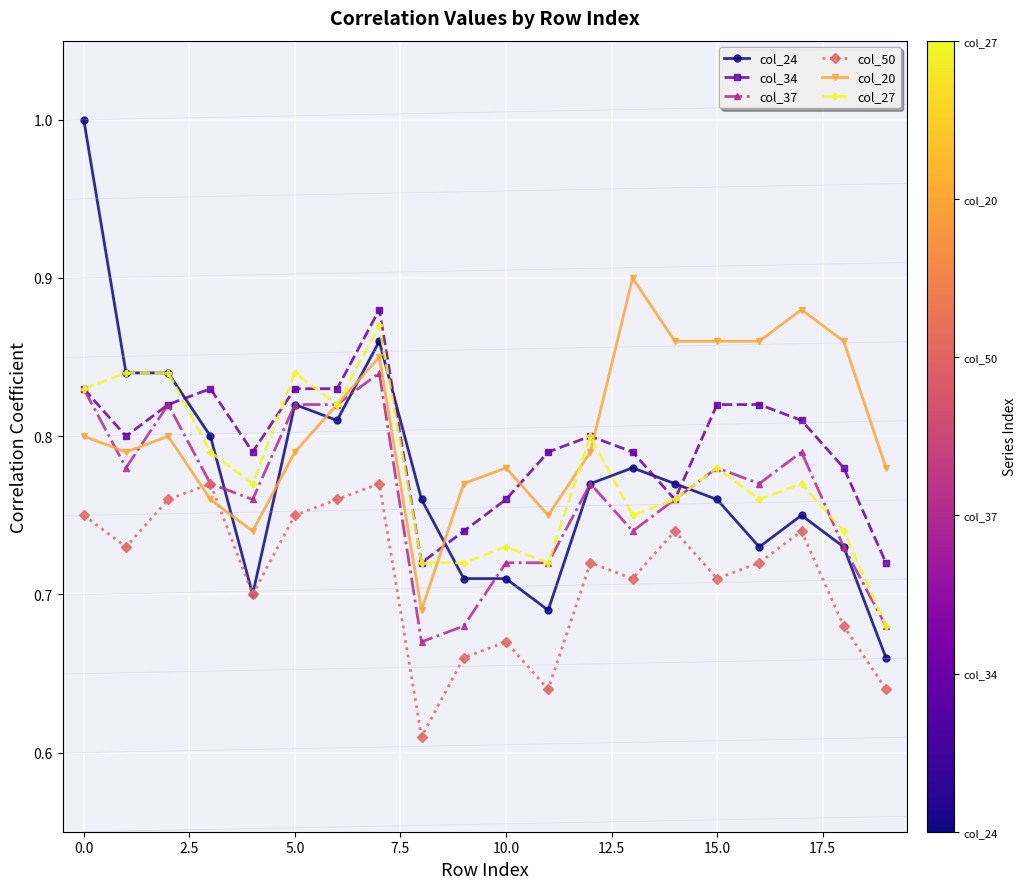

Which series has the widest spread of values?

col_24